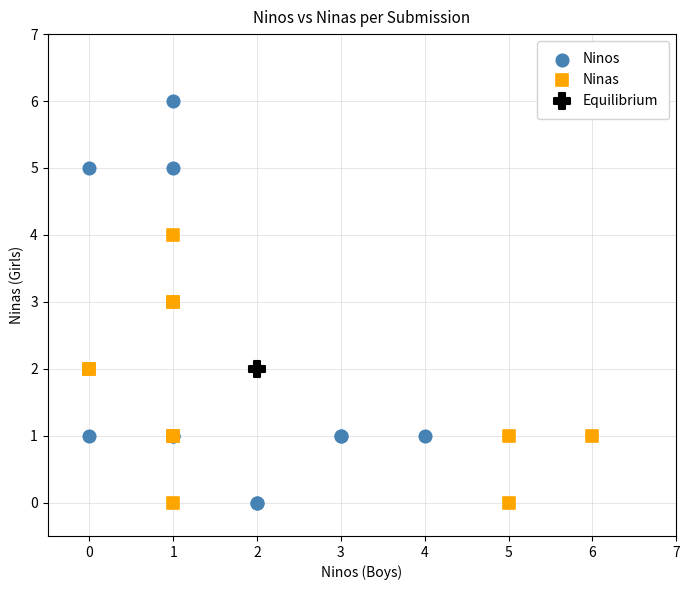

What are all the series names shown in the legend?

Ninos, Ninas, Equilibrium